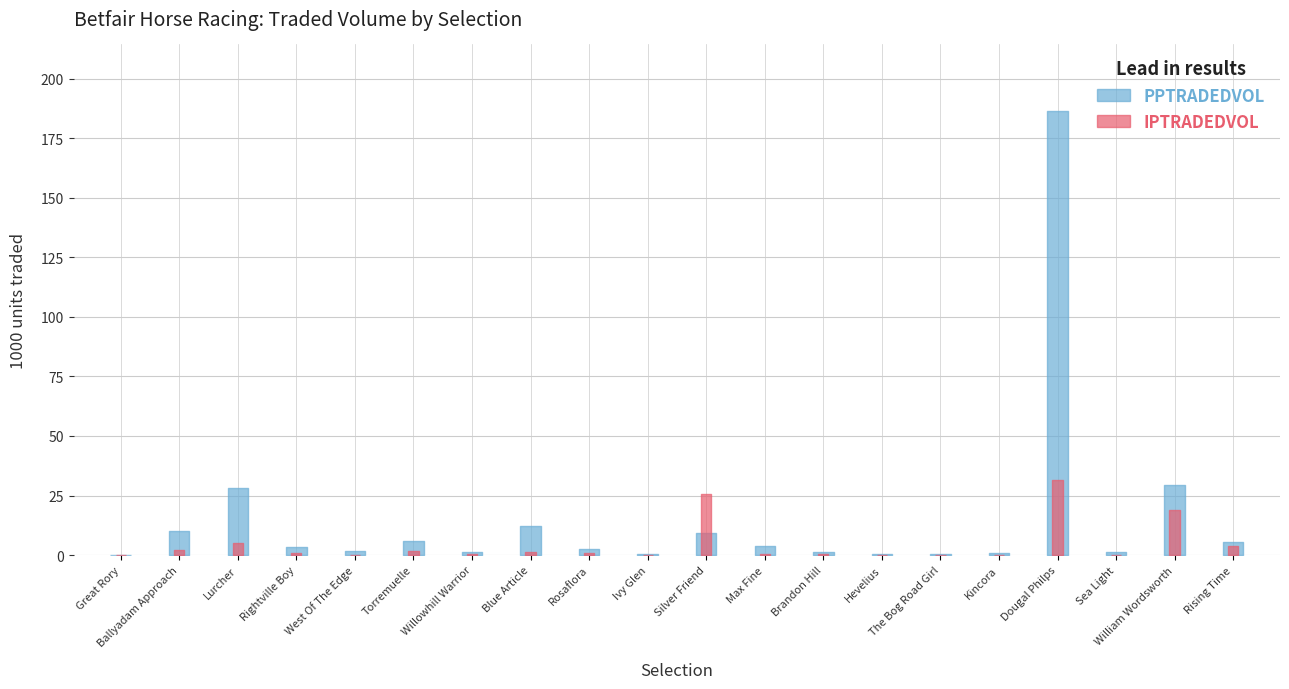

At which category does IPTRADEDVOL reach its first local peak?

Lurcher